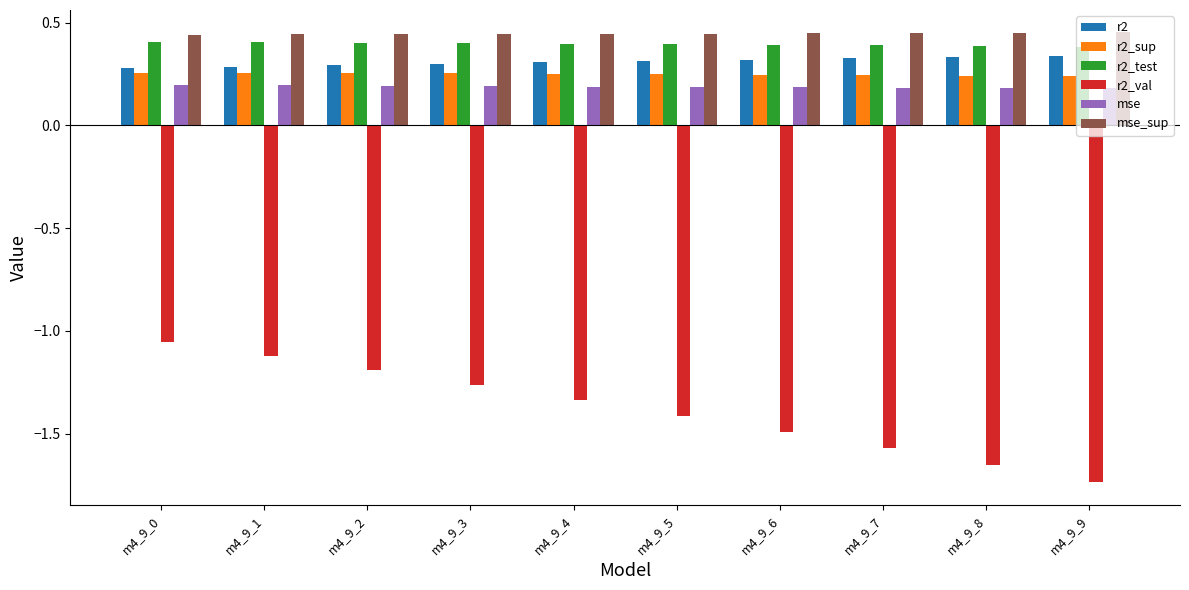

What is the spread (max minus min) of values at m4_9_7?

2.0